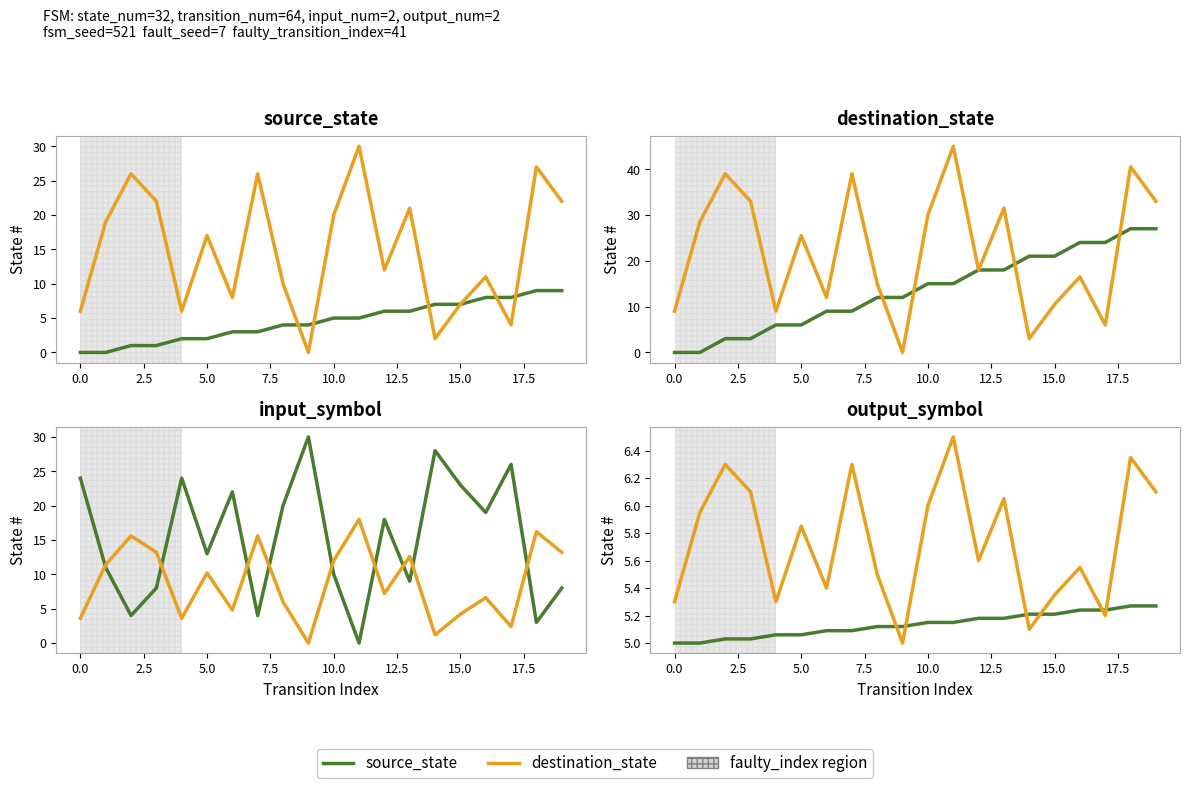

What is the value of the destination_state point at the 3rd from the left?

6.3